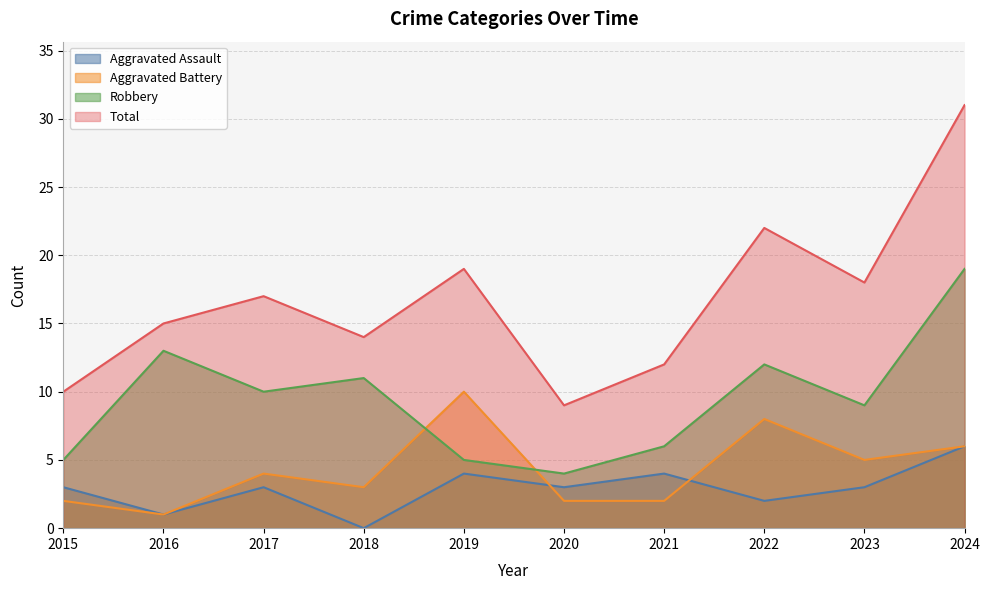

At 2018, list the series in order from largest to smallest.

Total, Robbery, Aggravated Battery, Aggravated Assault